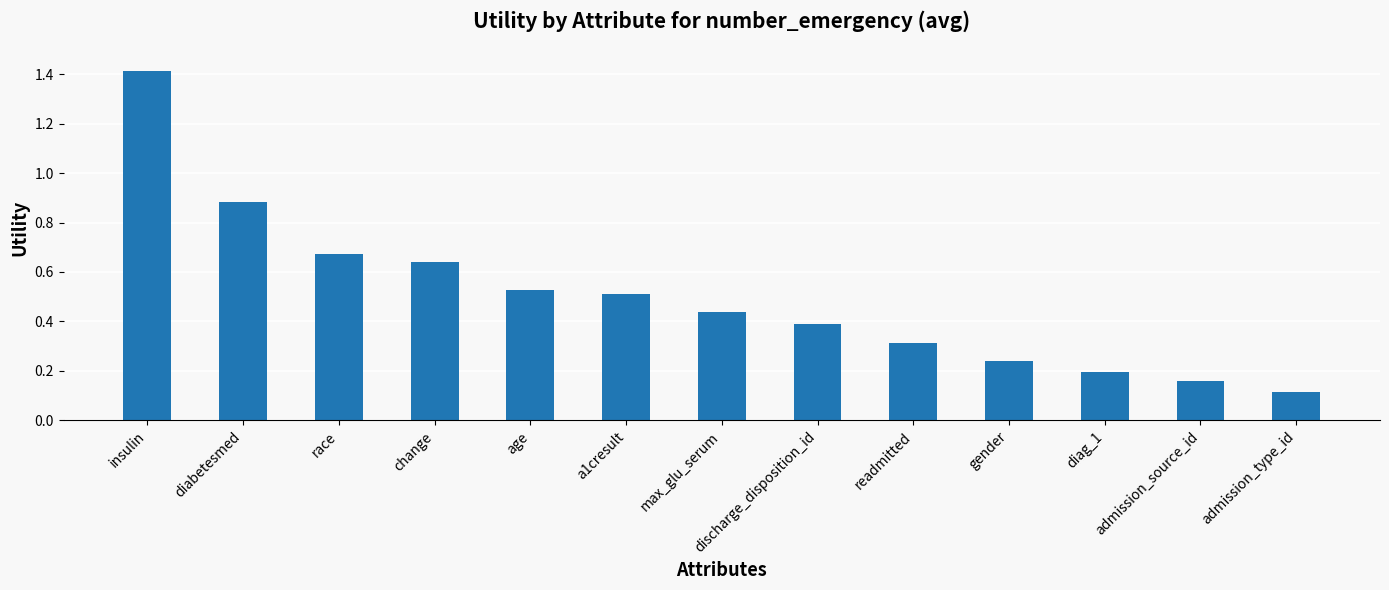

Which has a higher value, insulin or gender?

insulin